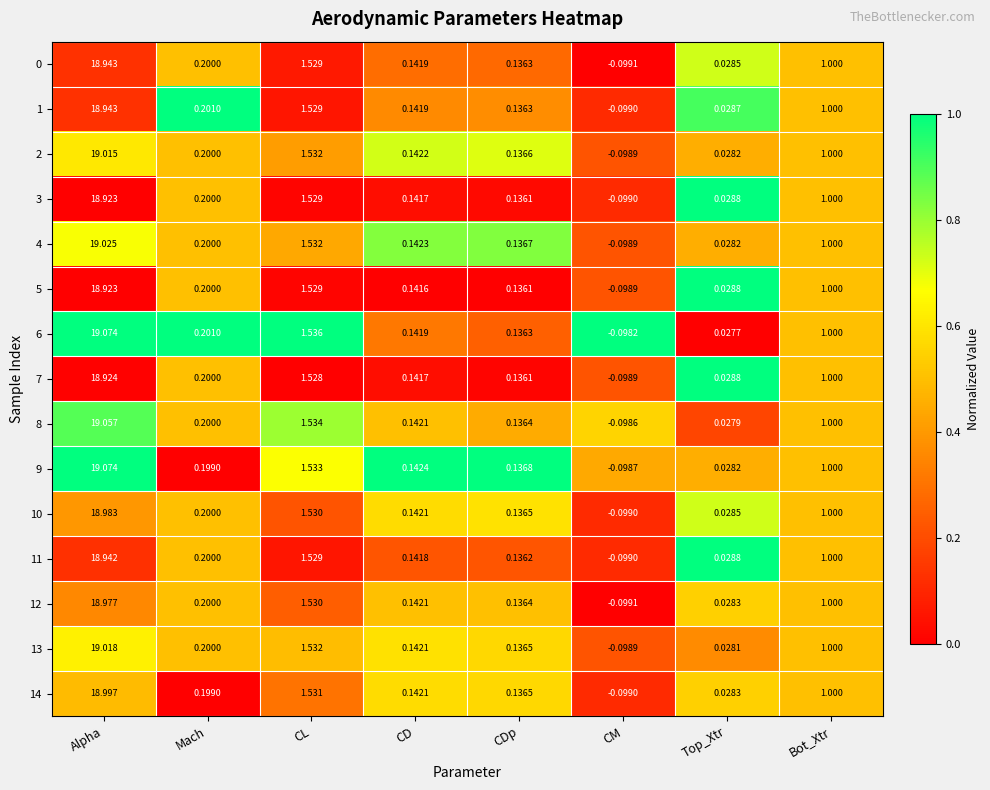

At which label does 3 first exceed 0?

Alpha